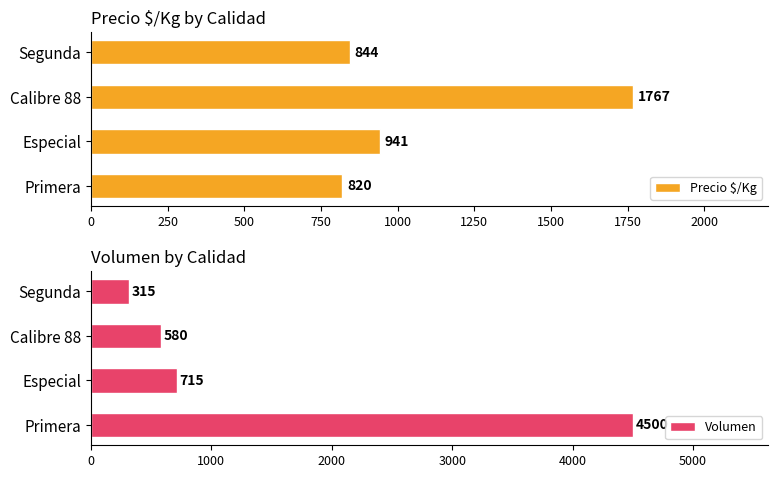

What is the minimum value for Volumen?

315